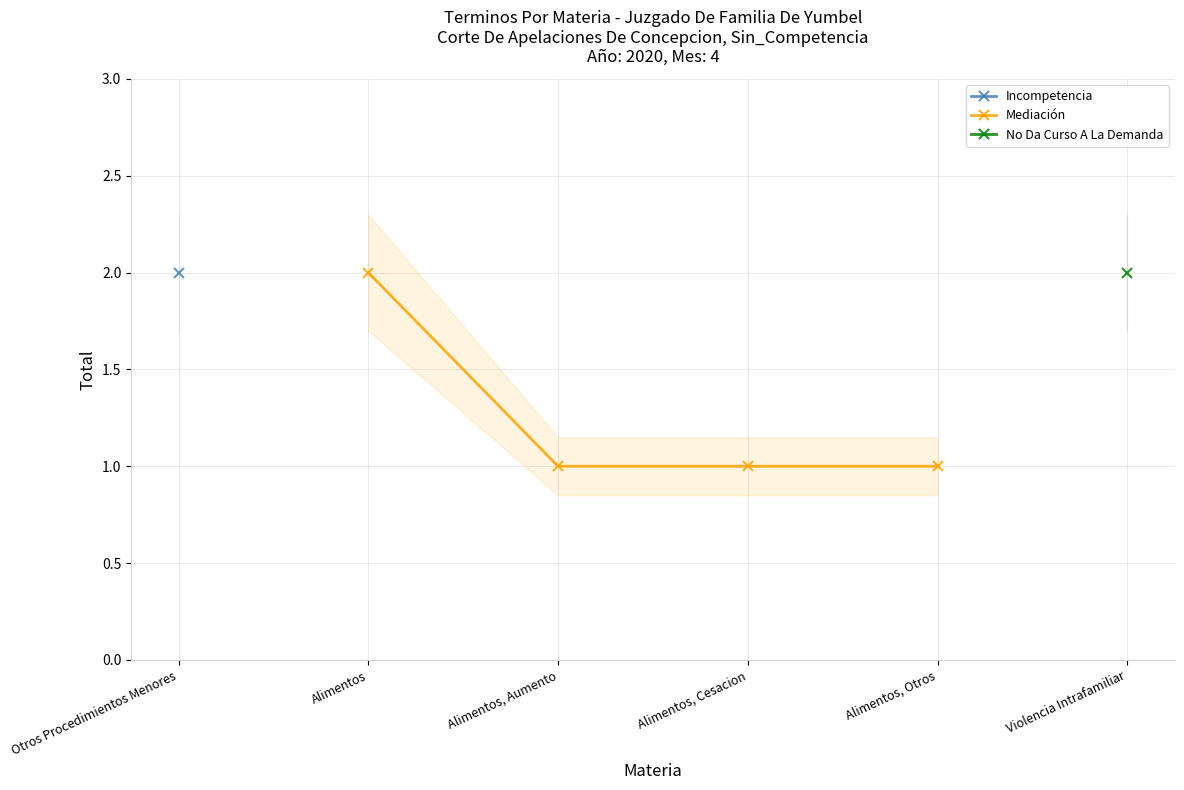

True or false: Mediación has a value of 0 at Alimentos, Otros.

False